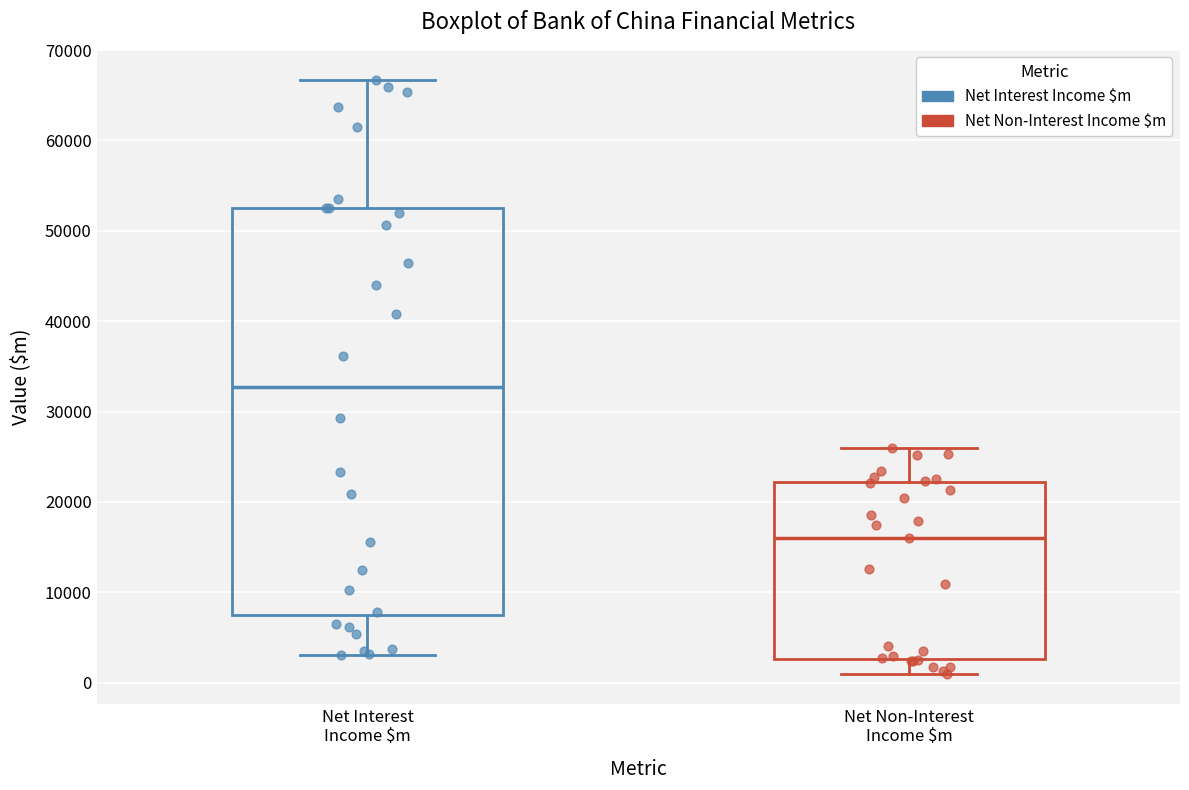

Which box has the lowest median line?

Net Non-Interest Income $m